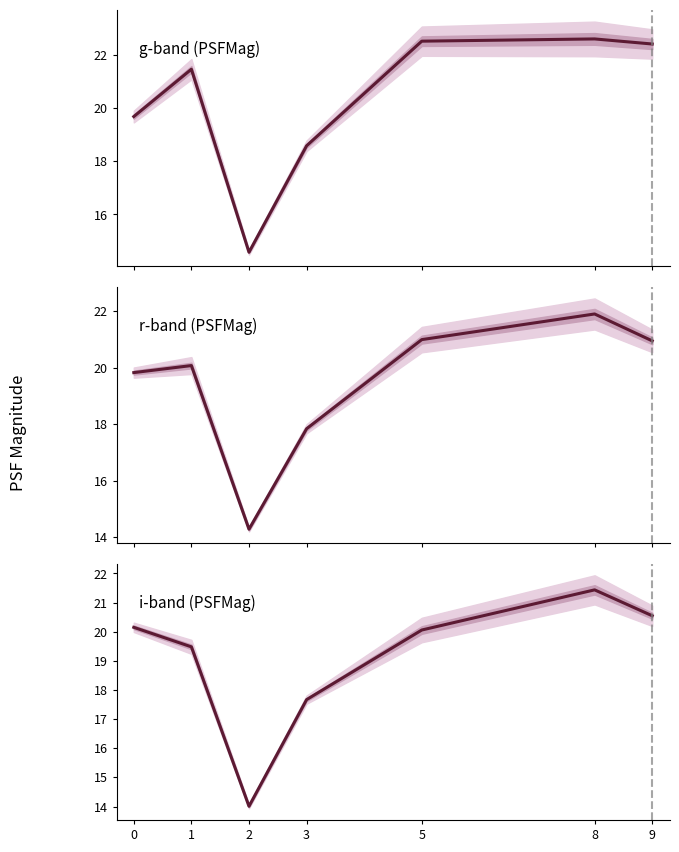

Reading left to right, extract all data points from this chart.

gPSFMag: 19.7	21.5	14.6	18.6	22.5	22.6	22.4
rPSFMag: 19.8	20.1	14.3	17.8	21.0	21.9	21.0
iPSFMag: 20.2	19.5	14.0	17.7	20.1	21.4	20.5